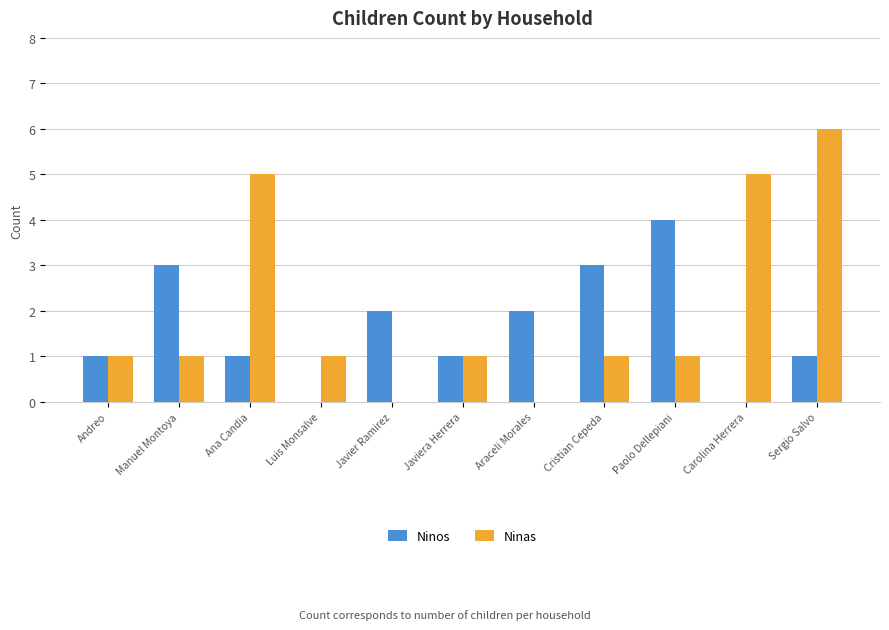

Which series changed the most between Manuel Montoya and Luis Monsalve?

Ninos